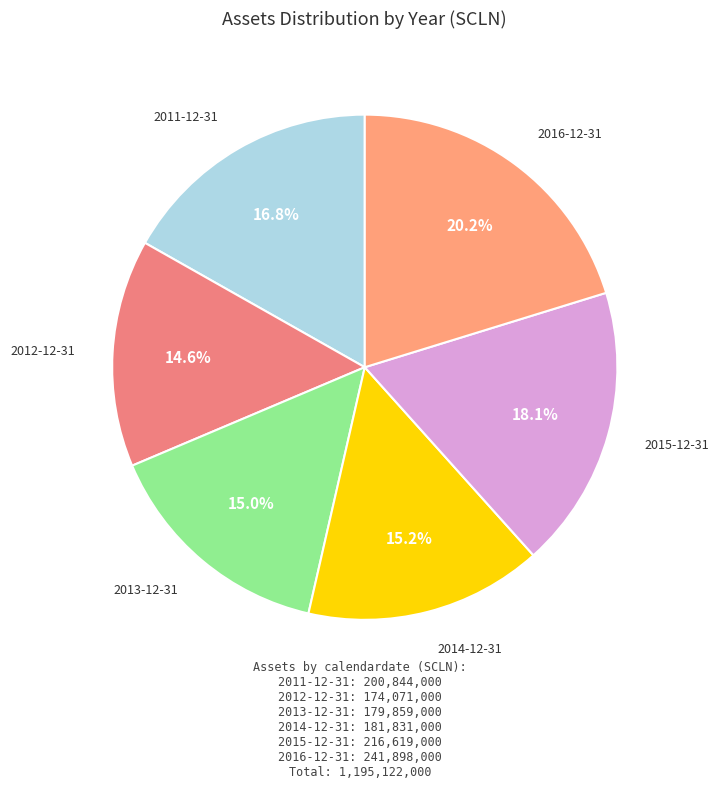

How many segments does this pie chart have?

6